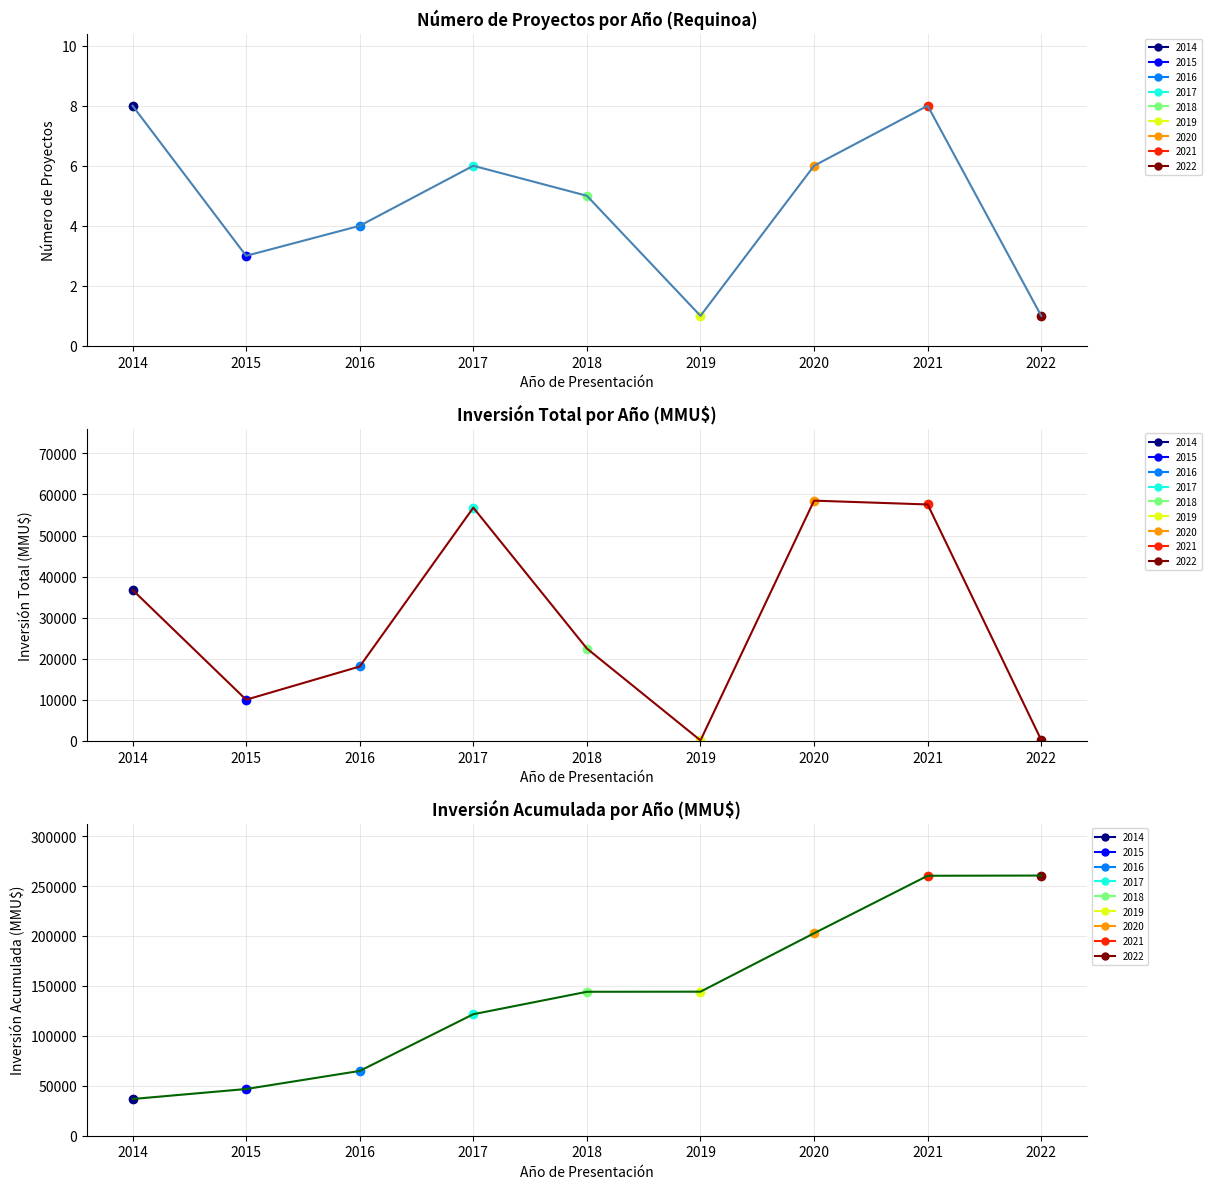

True or false: Inversión Total and Inversión Acumulada cross at least once.

False